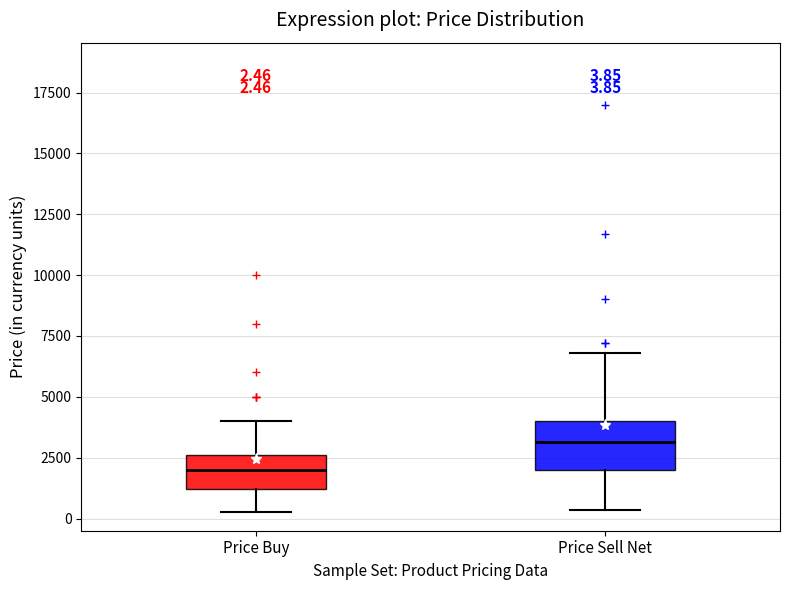

Which box's median line is the highest?

Price Sell Net